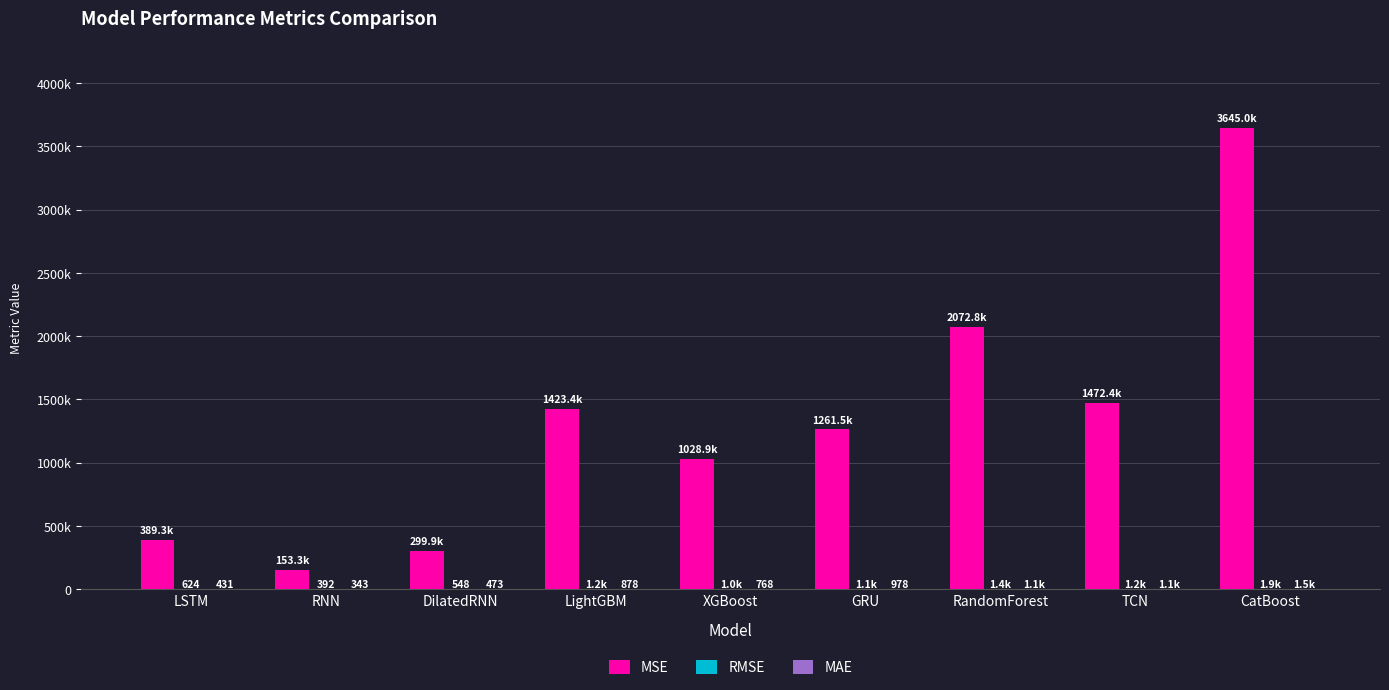

Between LightGBM and GRU, which series saw the biggest shift?

MSE